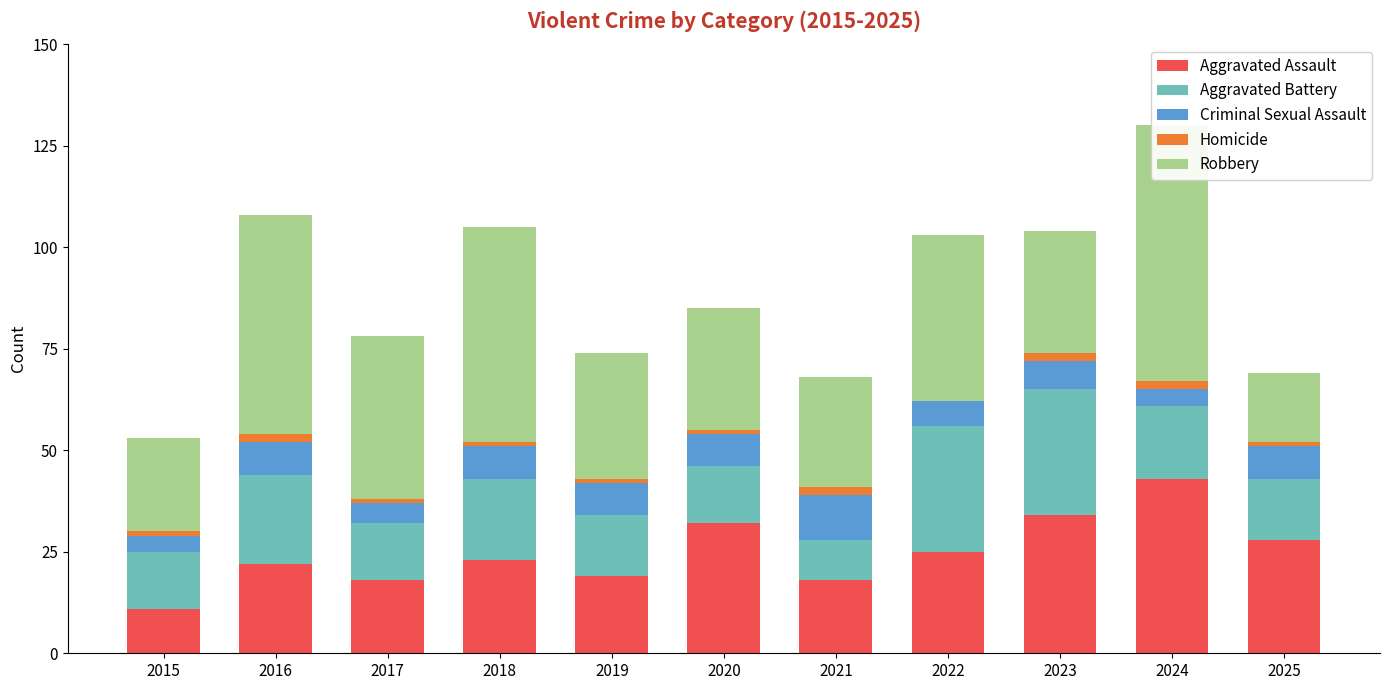

The value of Aggravated Assault at 2023 is 34. True or false?

True